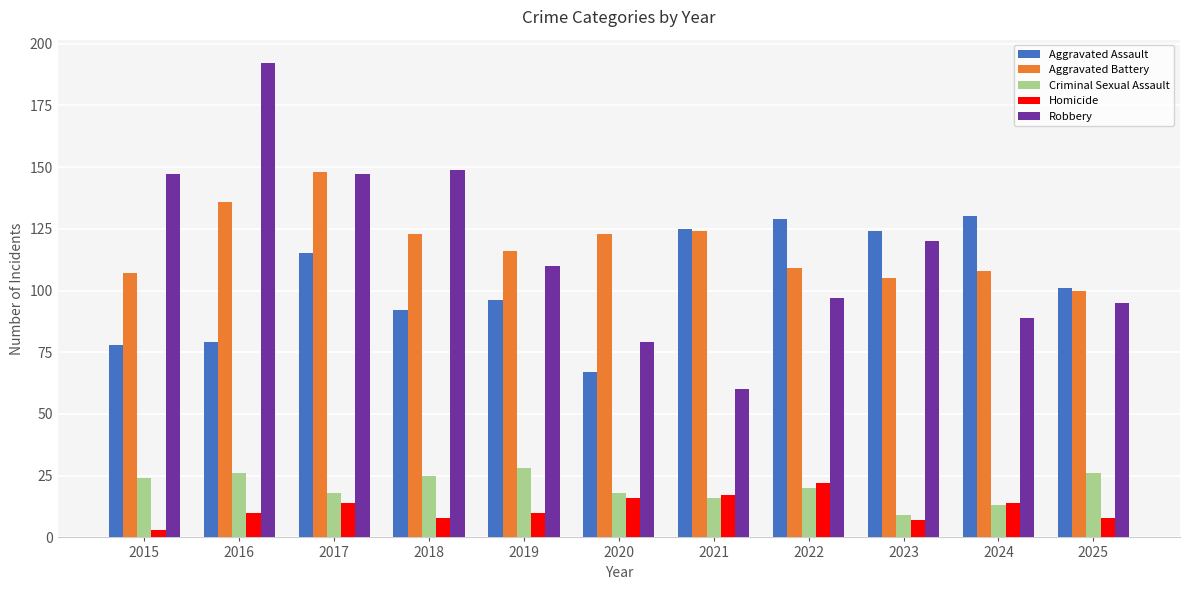

What are all the series names shown in the legend?

Aggravated Assault, Aggravated Battery, Criminal Sexual Assault, Homicide, Robbery